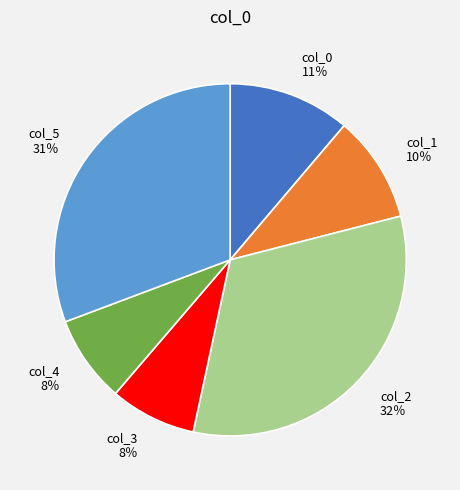

Count the number of slices in the pie.

6